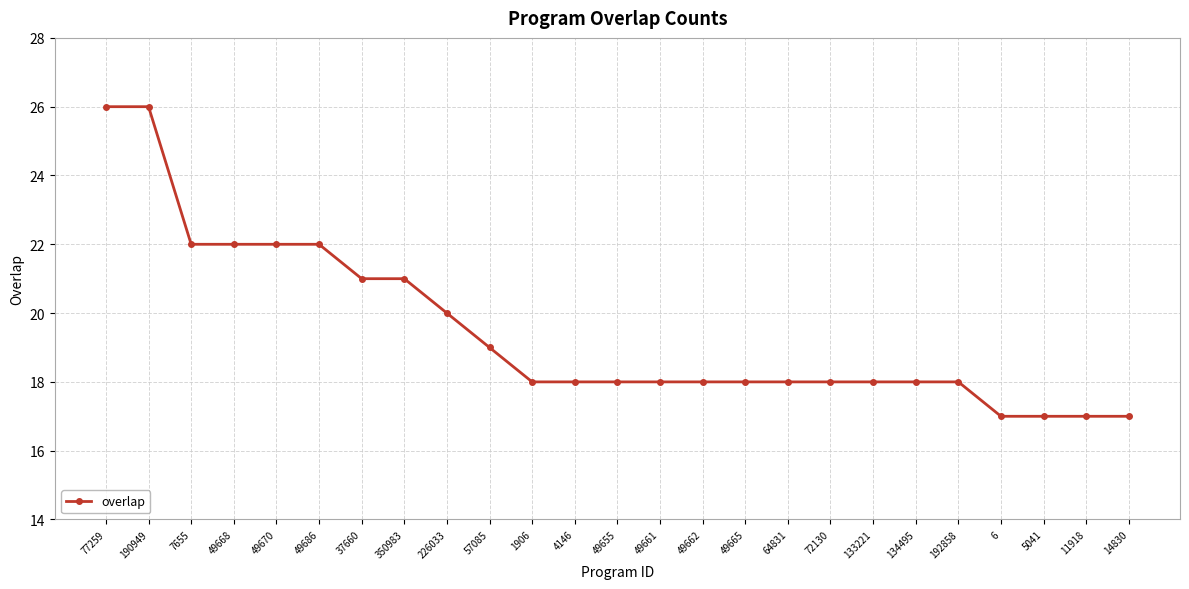

What is the change in value from 72130 to 6?

-1